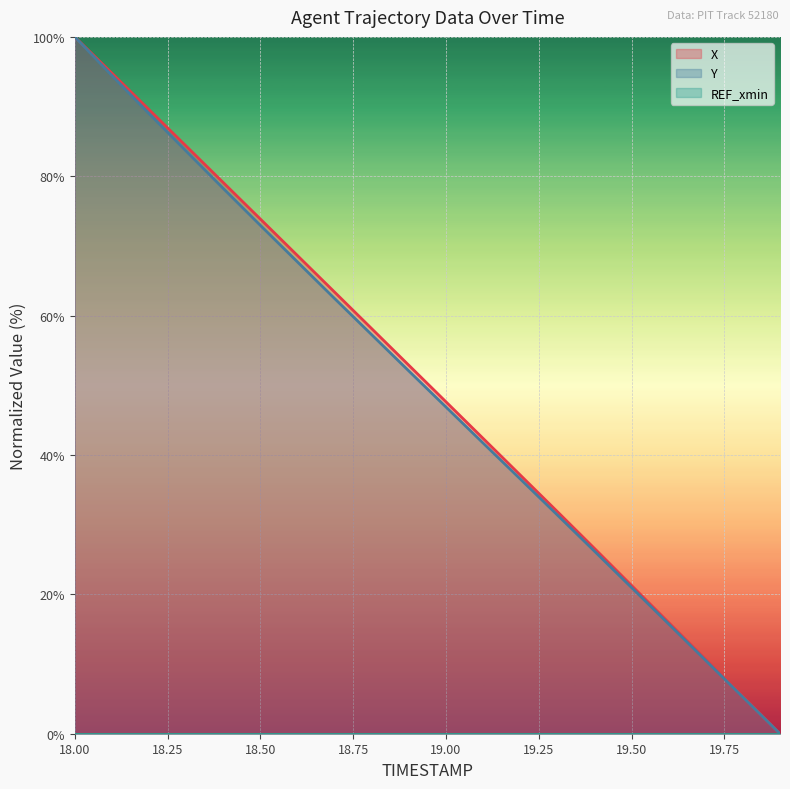

What is the label of the 19th point from the left?

19.8